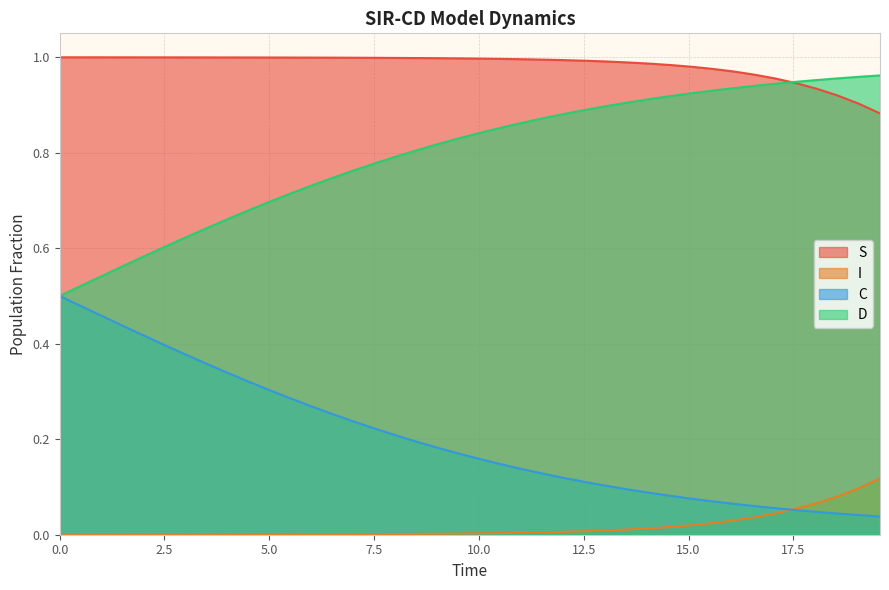

True or false: S and I intersect in this chart.

False